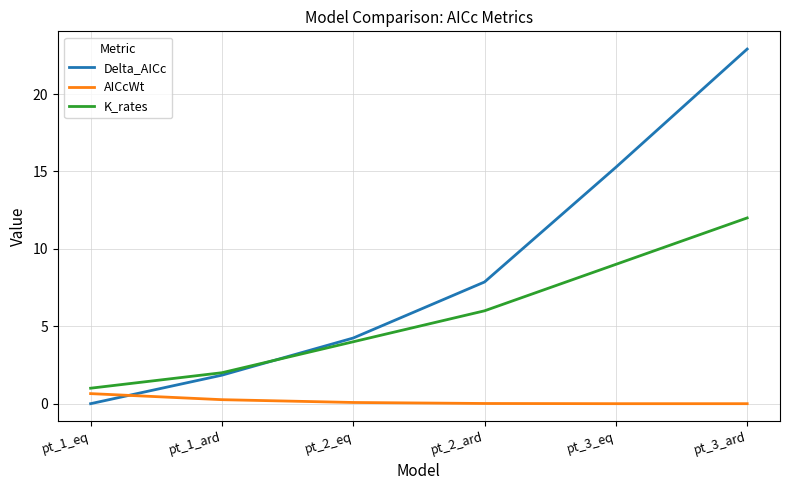

At pt_3_eq, list the series in order from largest to smallest.

Delta_AICc, K_rates, AICcWt